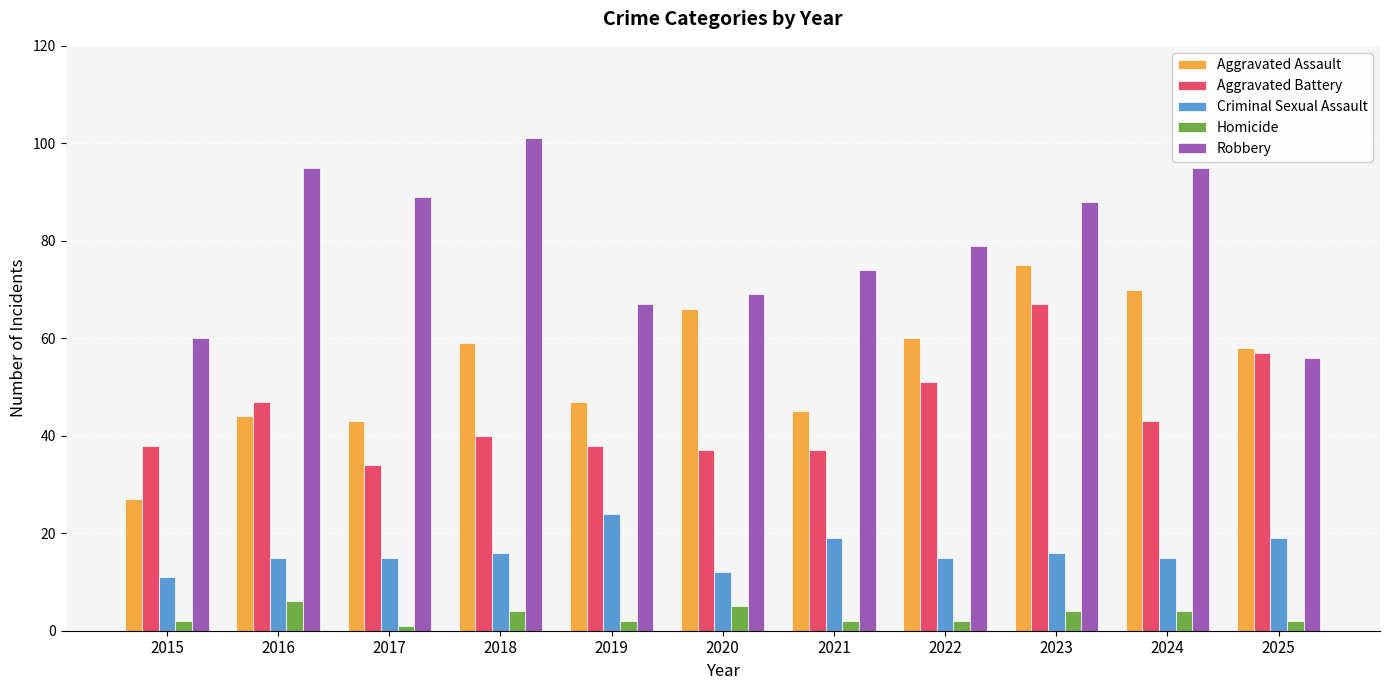

Reading left to right, transcribe all the data shown in this chart.

Aggravated Assault: 27	44	43	59	47	66	45	60	75	70	58
Aggravated Battery: 38	47	34	40	38	37	37	51	67	43	57
Criminal Sexual Assault: 11	15	15	16	24	12	19	15	16	15	19
Homicide: 2	6	1	4	2	5	2	2	4	4	2
Robbery: 60	95	89	101	67	69	74	79	88	95	56